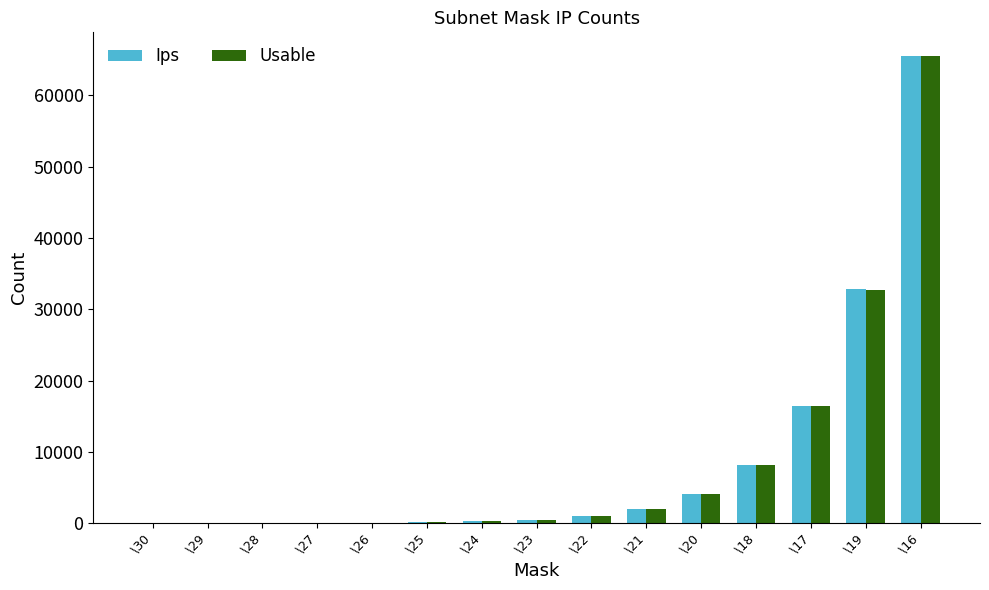

At which category is the sum across all series the highest?

\16